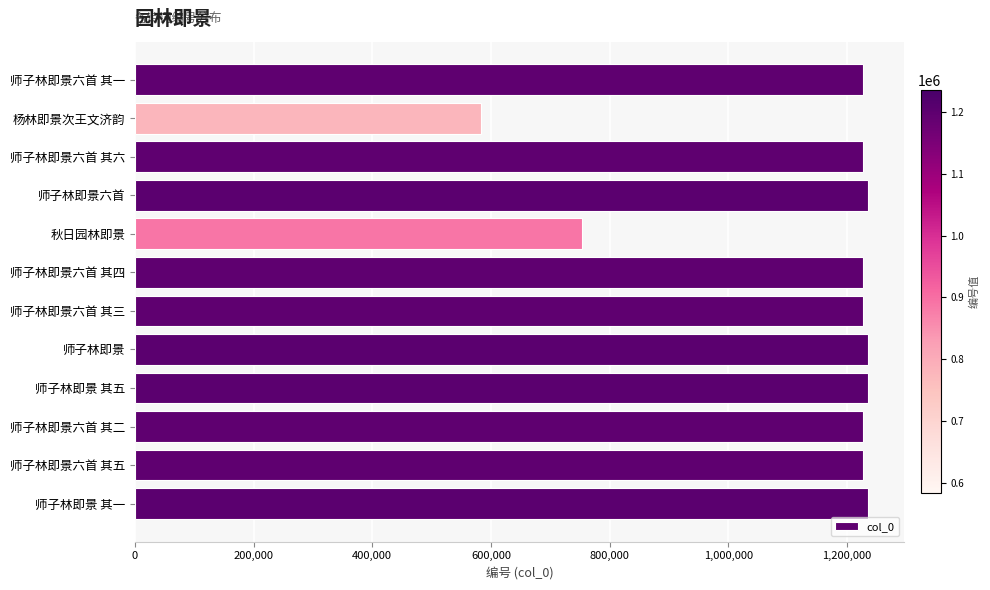

What is the sum of all values?

13636453